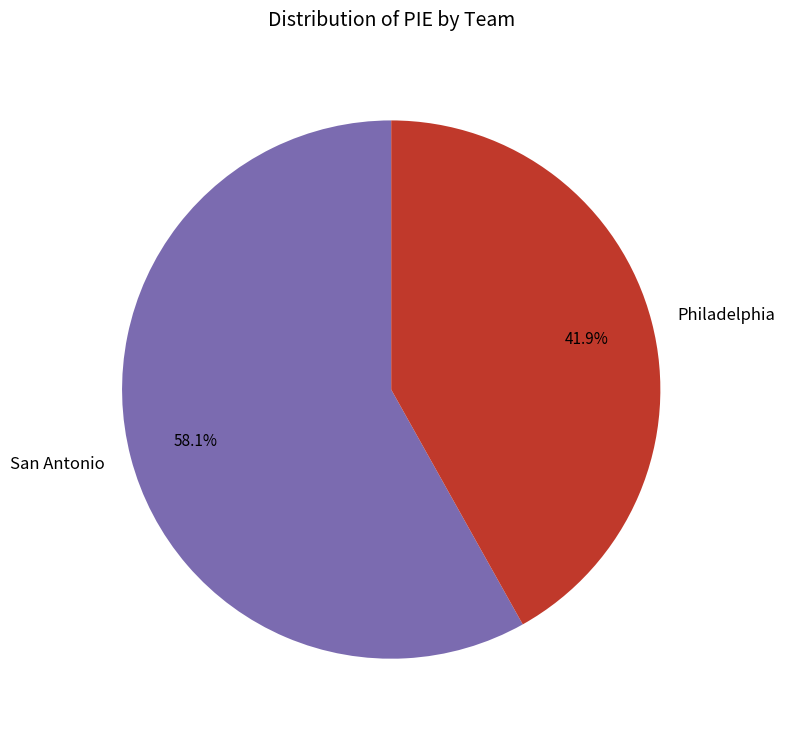

Between Philadelphia and San Antonio, which is larger?

San Antonio